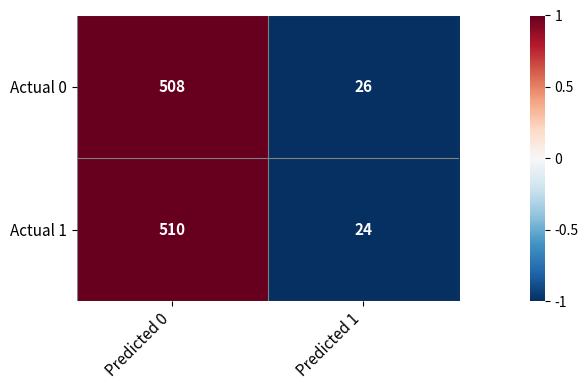

Reading left to right, transcribe all the data shown in this chart.

Actual 0: Predicted 0=508	Predicted 1=26
Actual 1: Predicted 0=510	Predicted 1=24